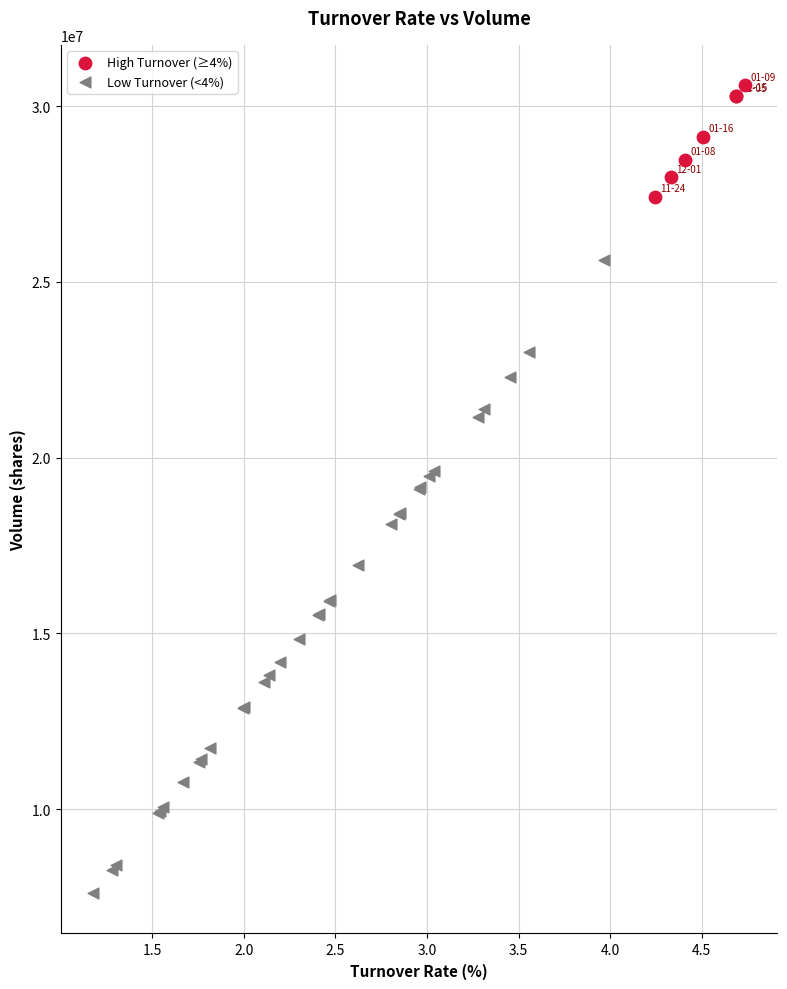

Which series has the largest Y range (max minus min)?

Low Turnover (<4%)